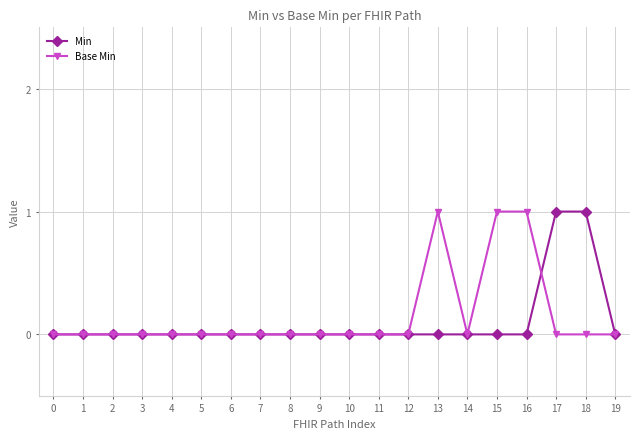

True or false: Min and Base Min intersect in this chart.

True